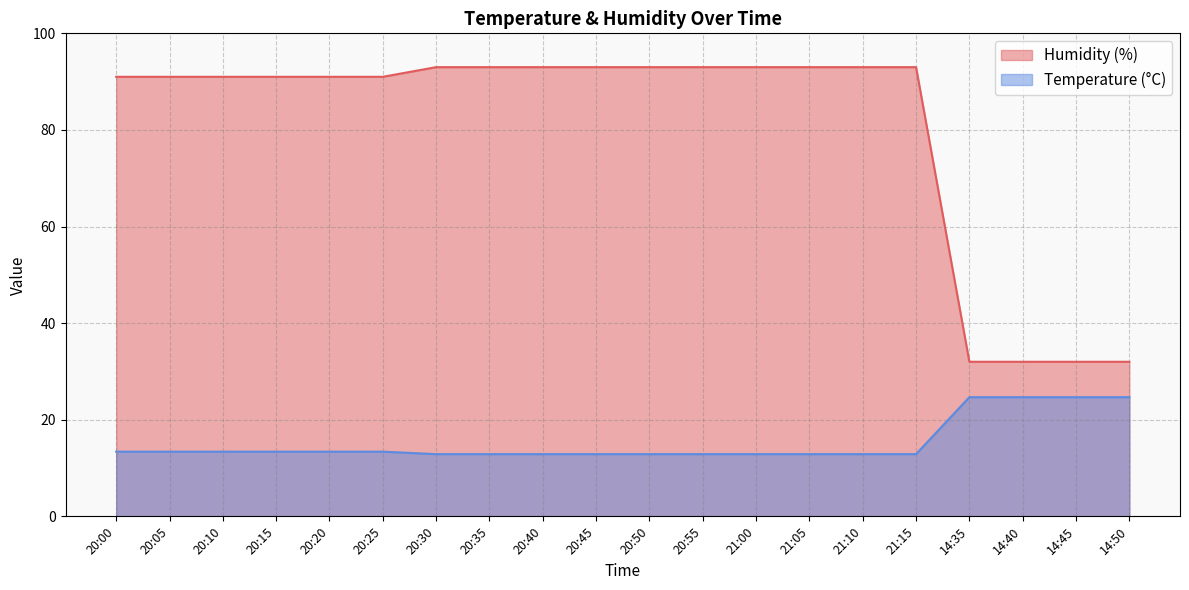

Is it true that Humidity (%) equals 93.0 at 20:30?

True